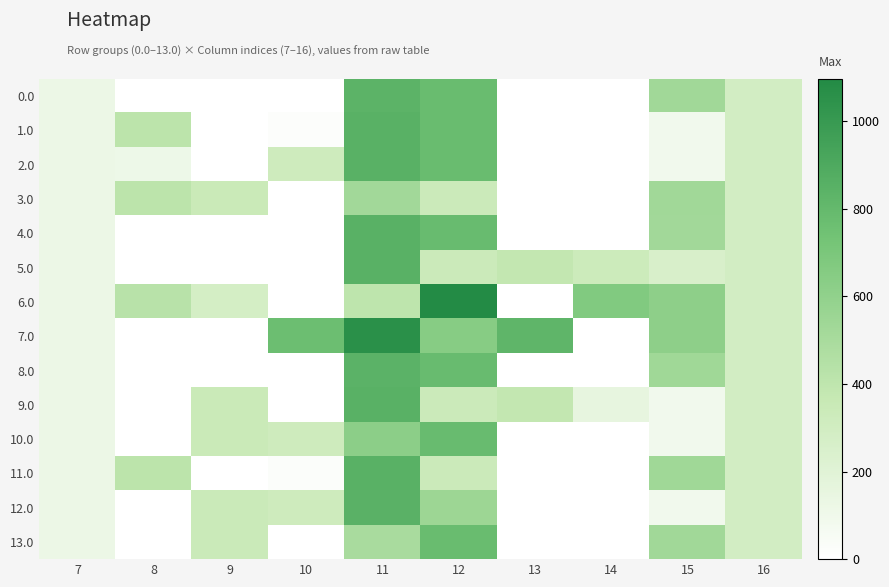

Rank the series at 8 from lowest to highest value.

0.0, 4.0, 5.0, 7.0, 8.0, 9.0, 10.0, 12.0, 13.0, 2.0, 1.0, 3.0, 11.0, 6.0